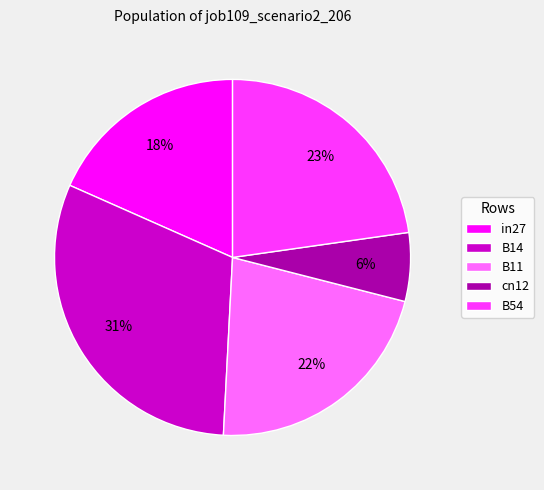

How many slices are in this pie chart?

5